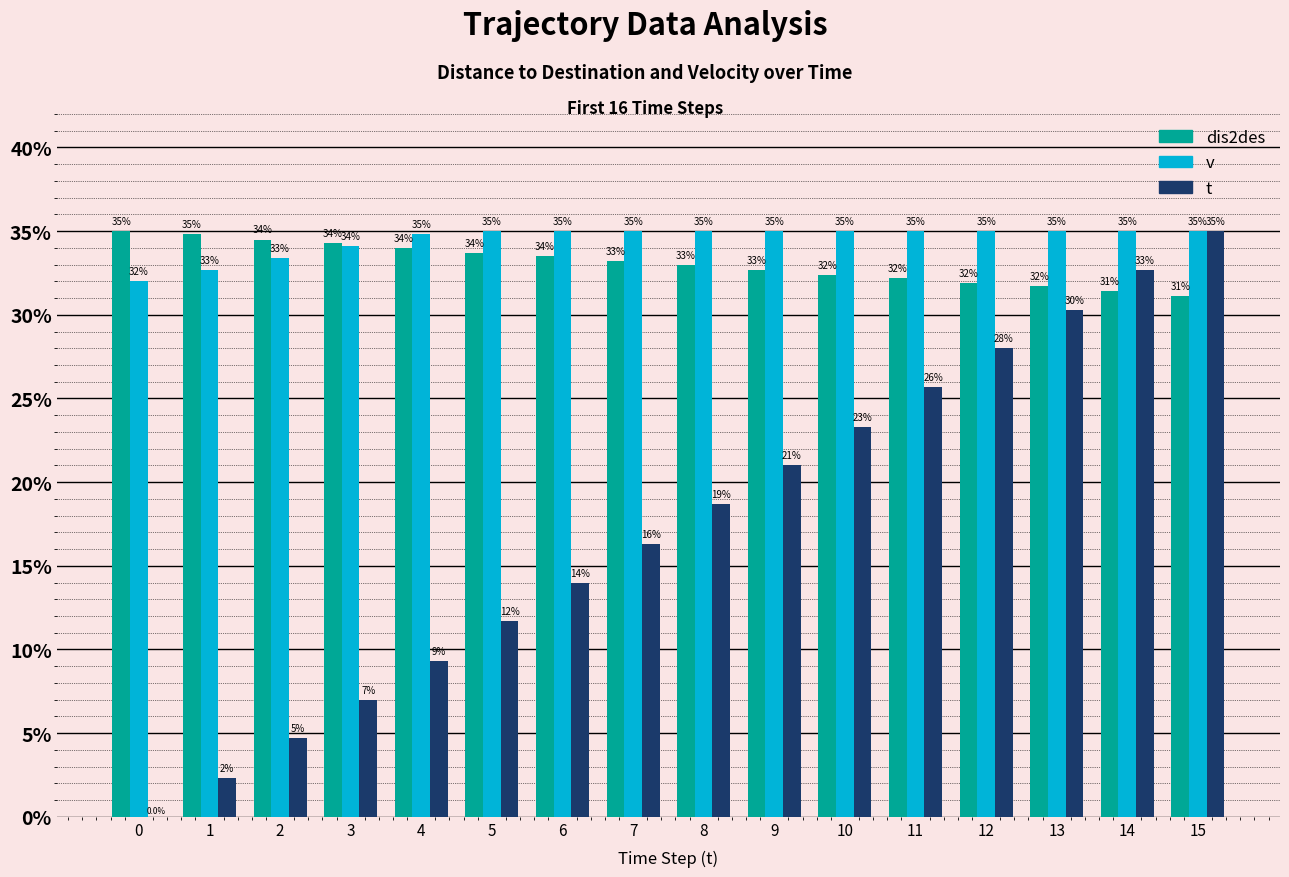

Count the number of categories in the chart.

16